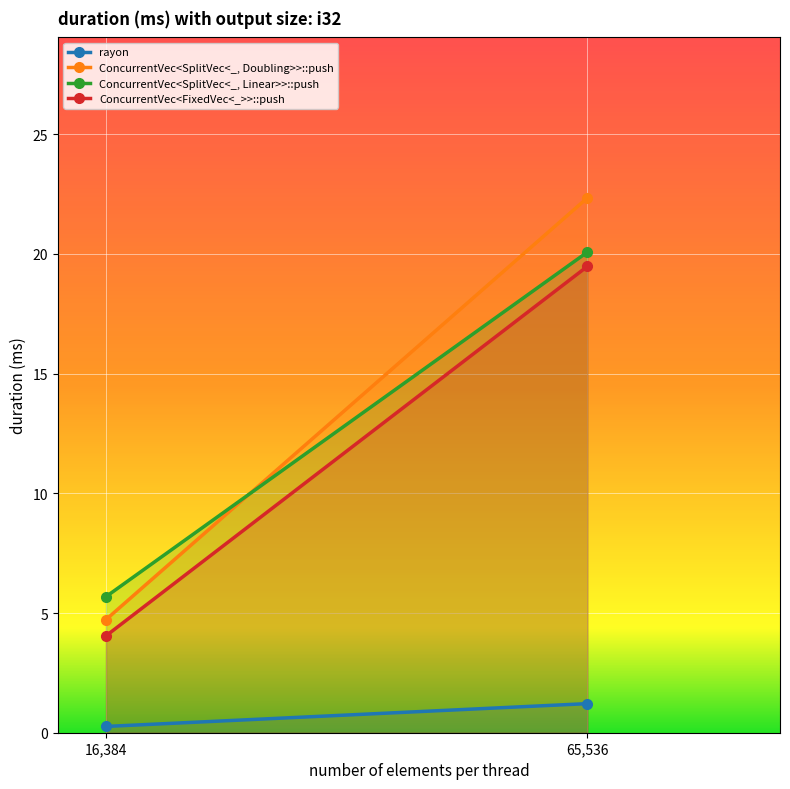

Which category has the highest value across all series?

65536